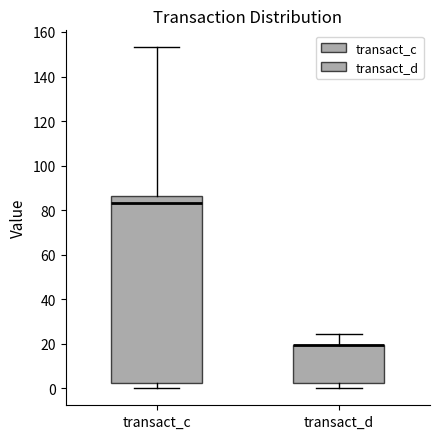

Reading left to right, transcribe this box plot: for each box, give where its median line is, the range the box spans, and where its two whiskers end, as read against the y-axis. The values are not printed on the chart, so give them approximately, as read against the axis.

transact_c: median 84, box 2 to 86, whiskers 0 to 154
transact_d: median 20 (drawn on the box's upper edge), box 2 to 20, whiskers 0 to 24